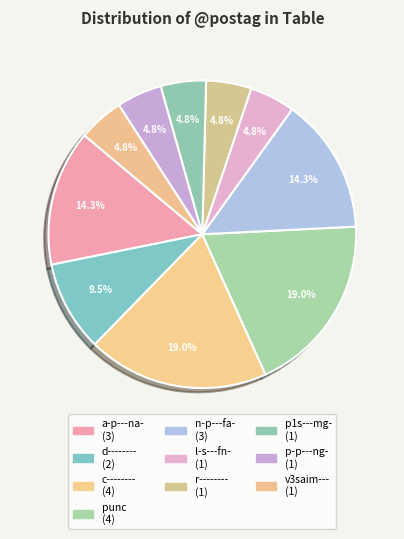

What is the change in value from punc to v3saim---?

-3